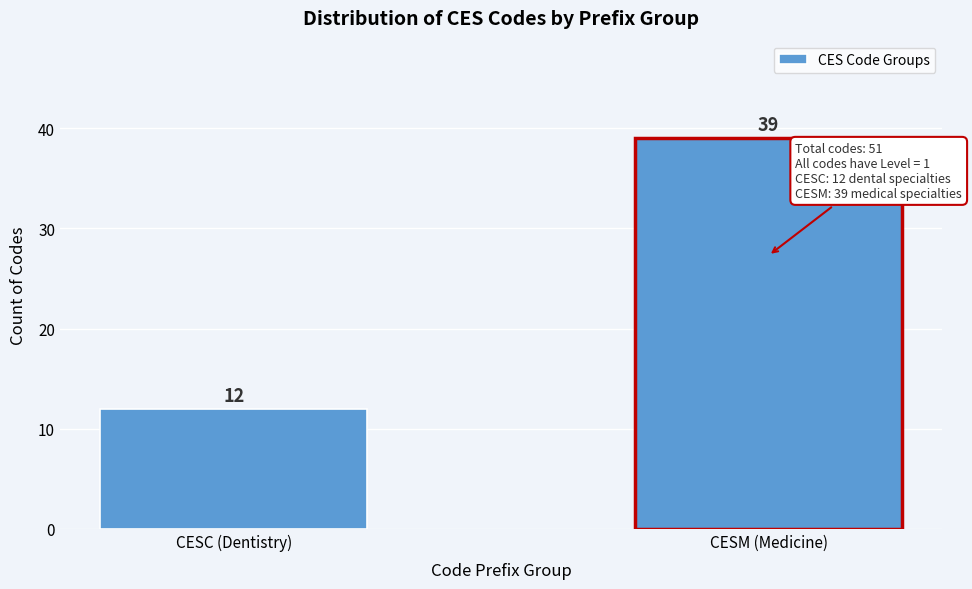

Reading left to right, list all the values displayed in this chart.

CESC (Dentistry)=12	CESM (Medicine)=39